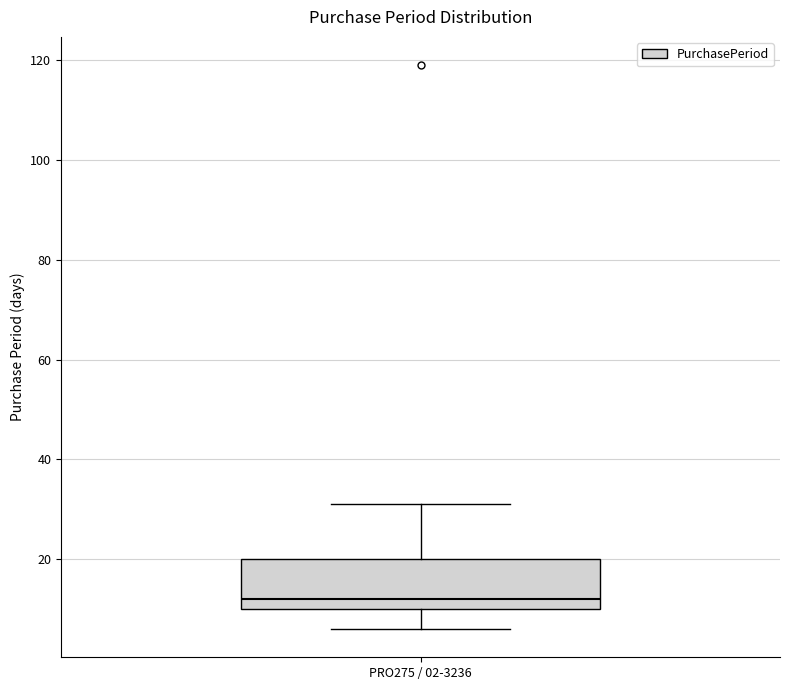

Read this box plot against the y-axis: the position of the median line, the range covered by the box, and the ends of both whiskers. The values are not printed on the chart, so give them approximately, as read against the axis.

median 12, box 10 to 20, whiskers 6 to 32